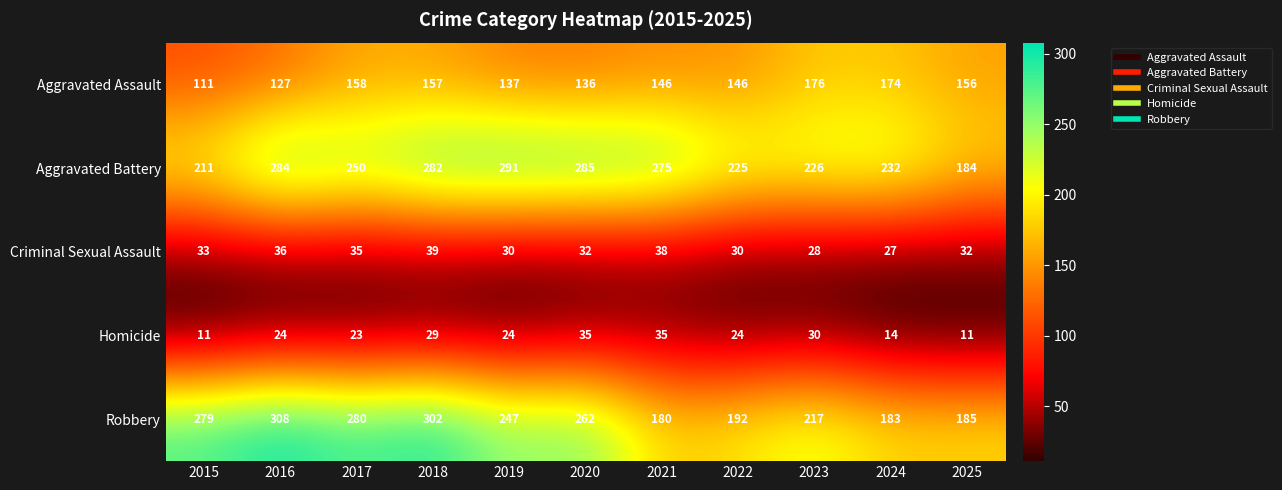

At how many categories does at least one series exceed 236?

7